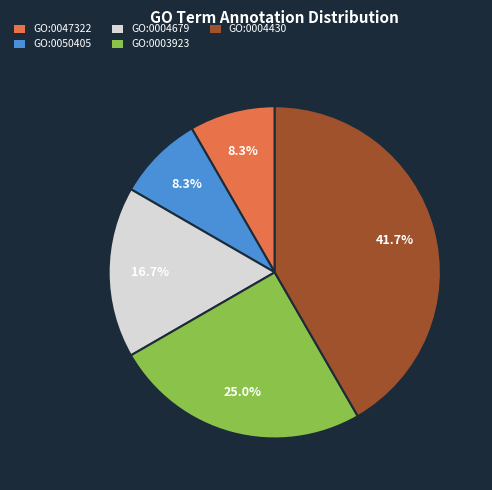

Approximately how many times larger is the value at GO:0003923 compared to GO:0004679?

1.5